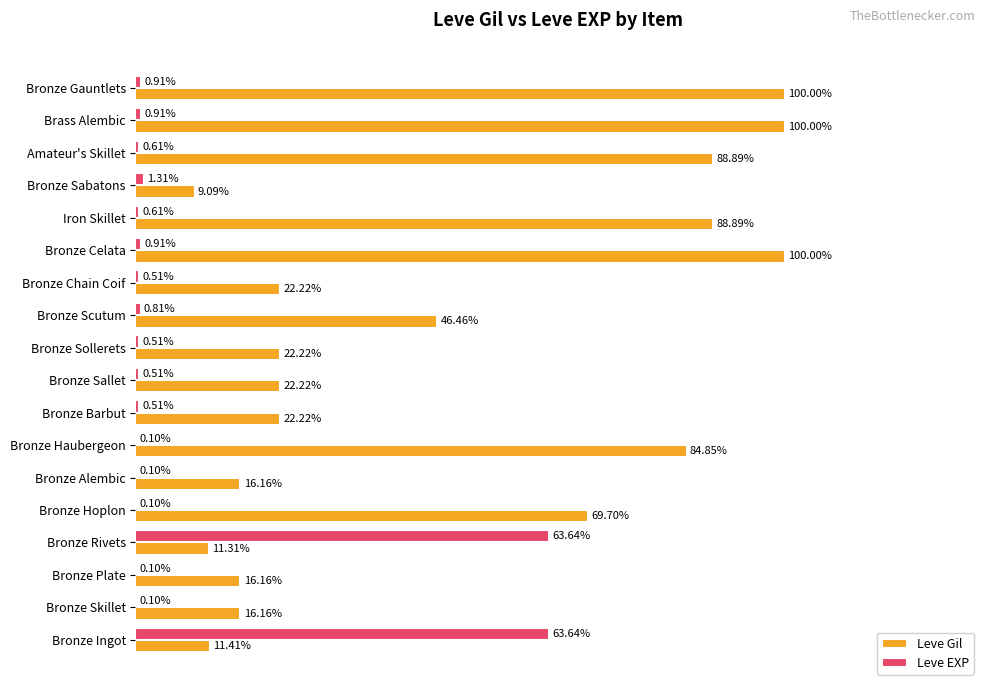

Between Bronze Skillet and Bronze Chain Coif, which series saw the biggest shift?

Leve Gil